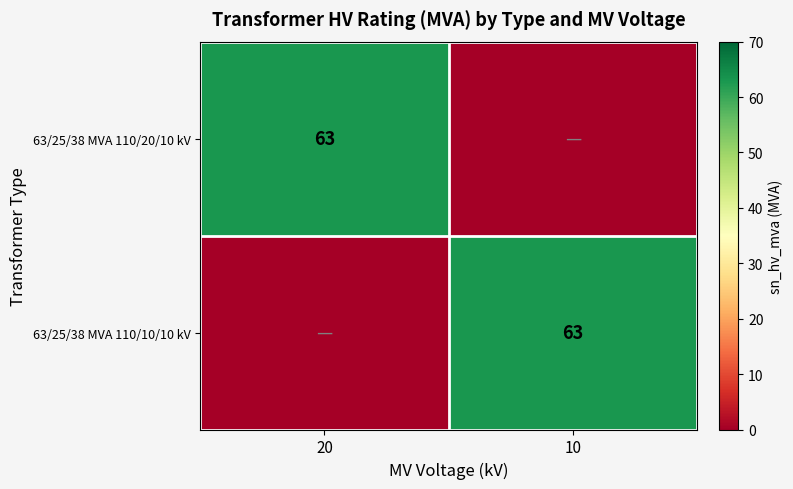

The 63/25/38 MVA 110/10/10 kV series shows 27 at 10. True or false?

False